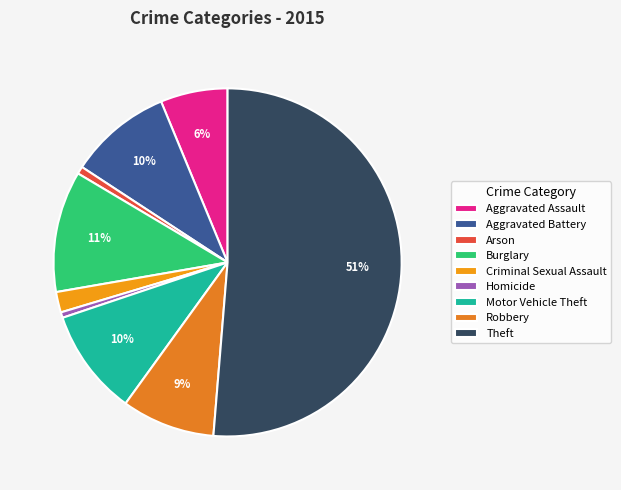

True or false: Robbery accounts for 9% of the total.

True